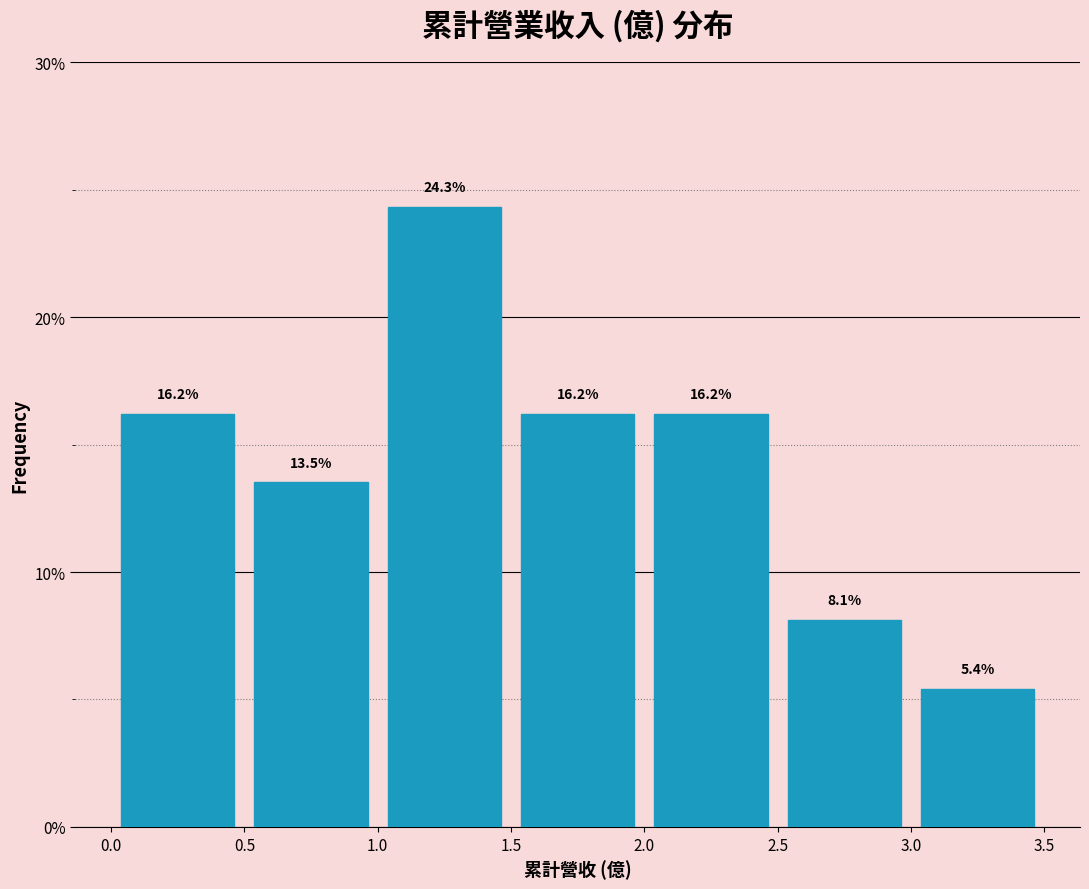

What is the height of the bar covering 1.0 to 1.5 on the x-axis?

24.3